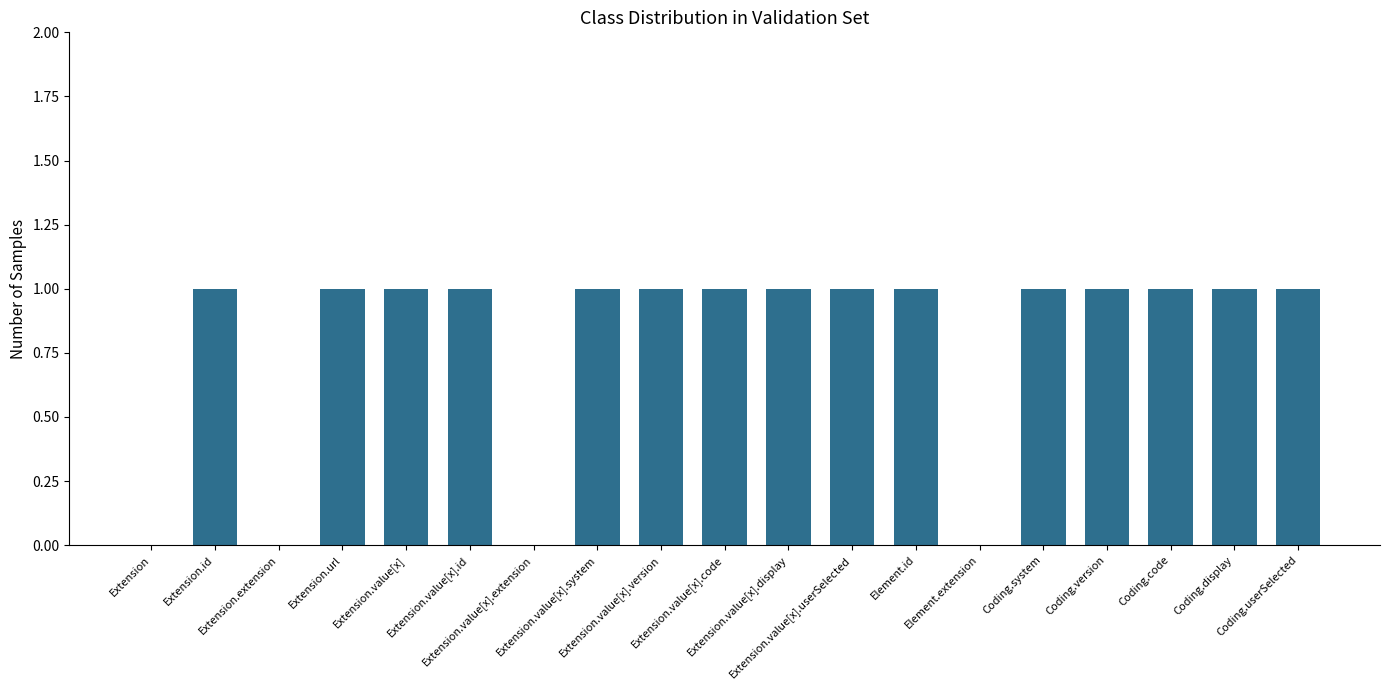

Does the chart contain stacked bars?

No